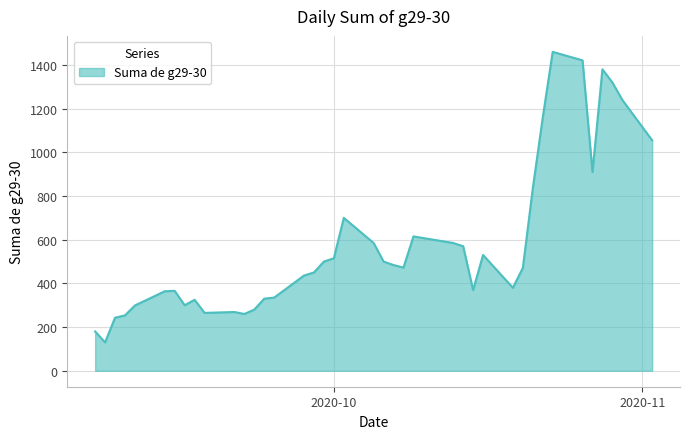

What is the greatest value displayed?

1460.0